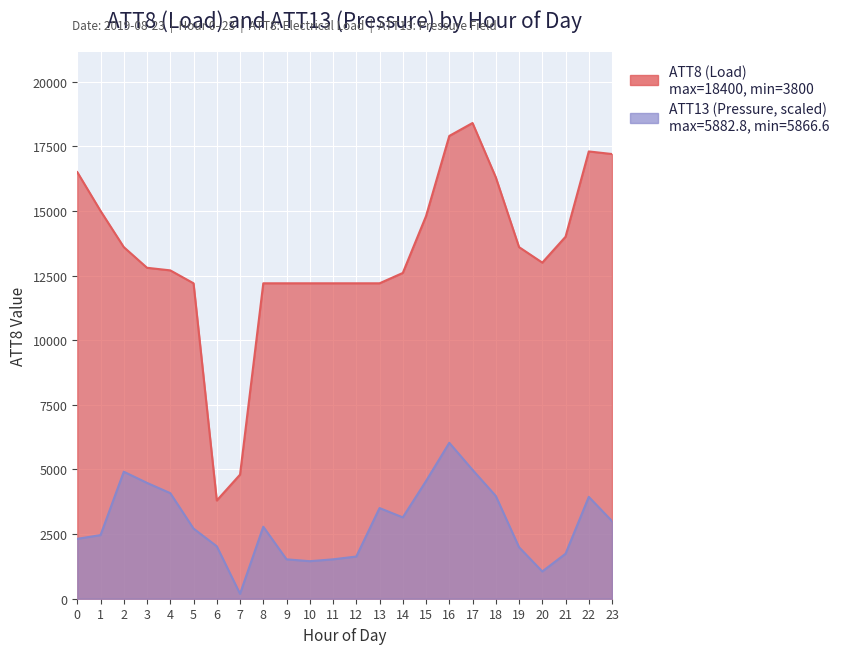

What is the difference between the maximum and minimum values in the ATT8 (Load) series?

14600.0